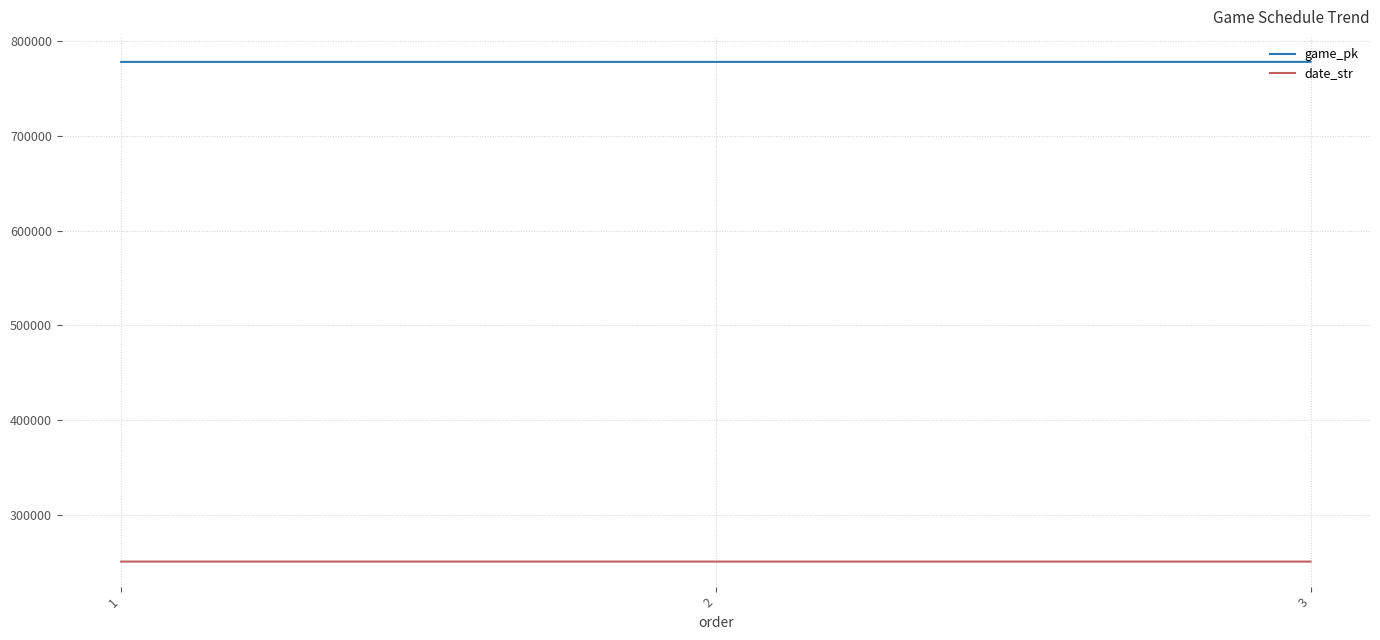

What is the lowest value of the game_pk series?

778173